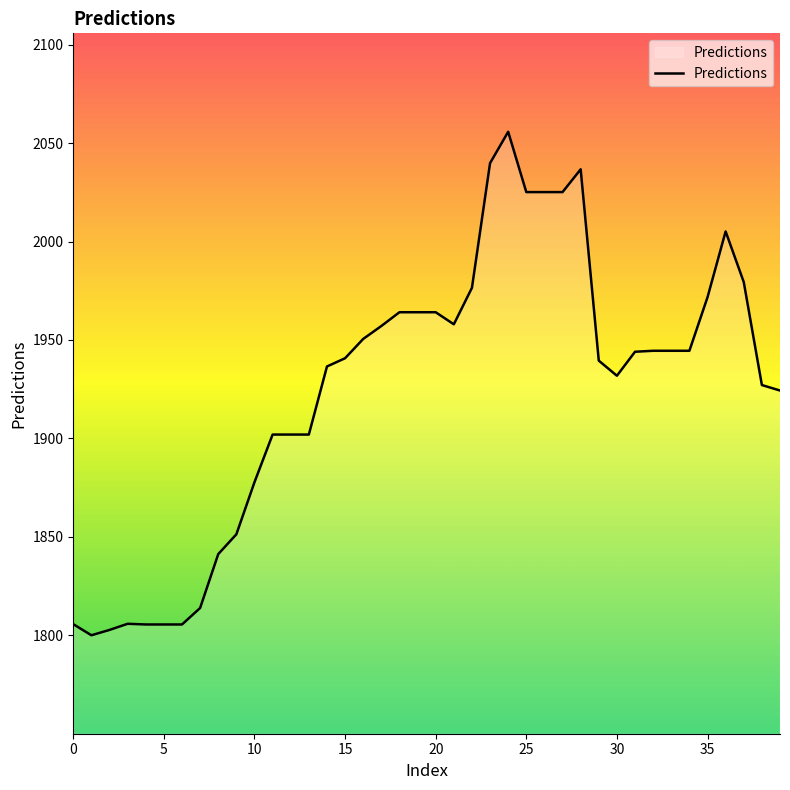

What is the difference between the maximum and minimum values?

255.7